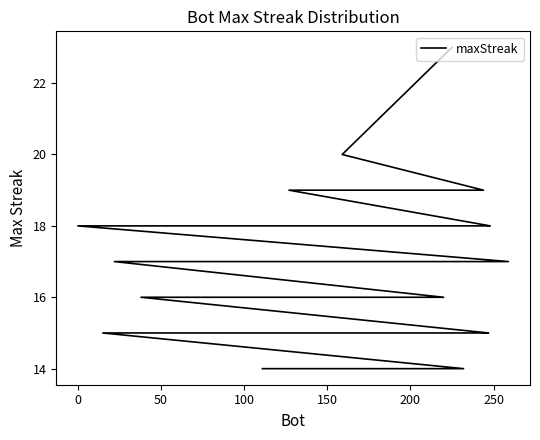

How many values are between 15 and 18?

28